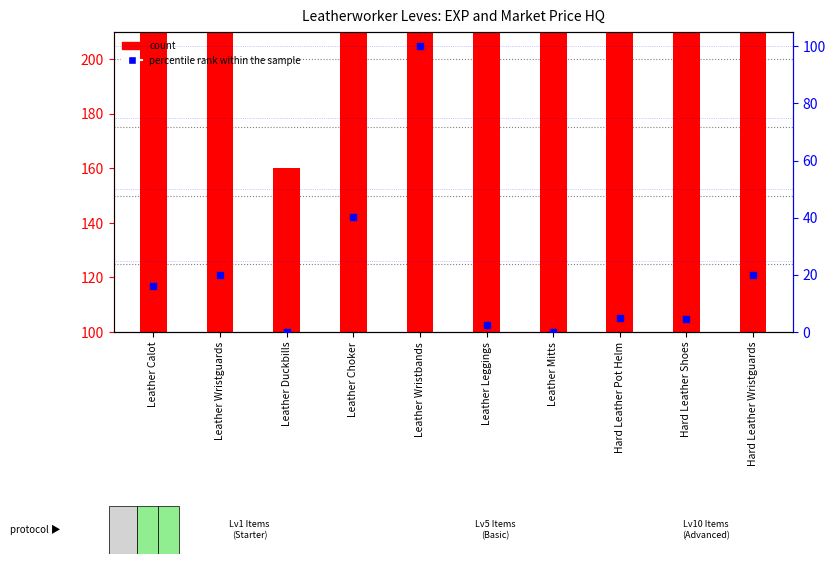

Which series has the largest total across all categories?

count